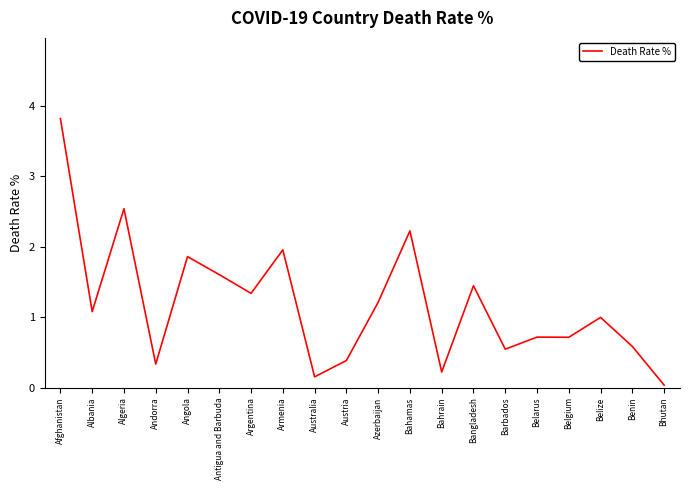

How many distinct data groups are displayed?

1